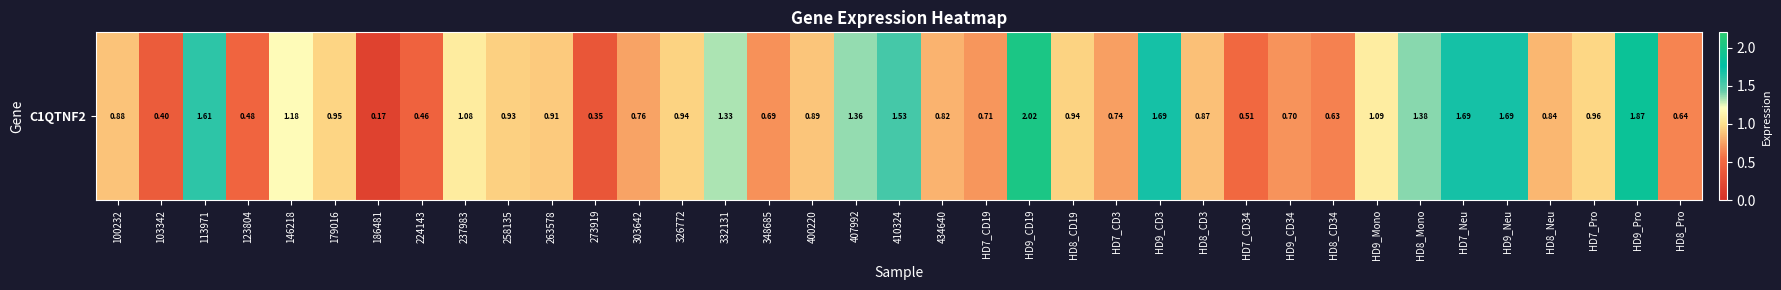

At which category does the chart reach its peak across all series?

HD9_CD19